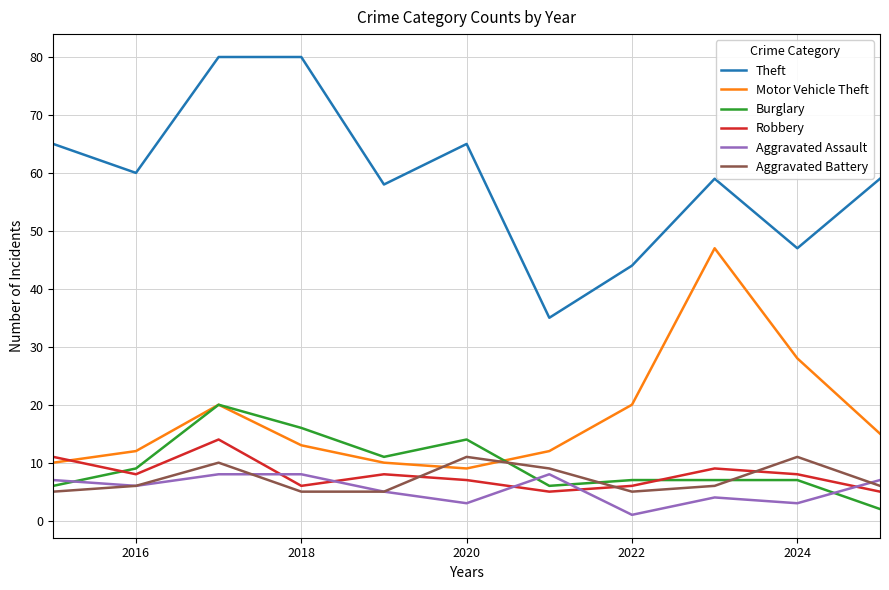

How many lines are shown in the chart?

6